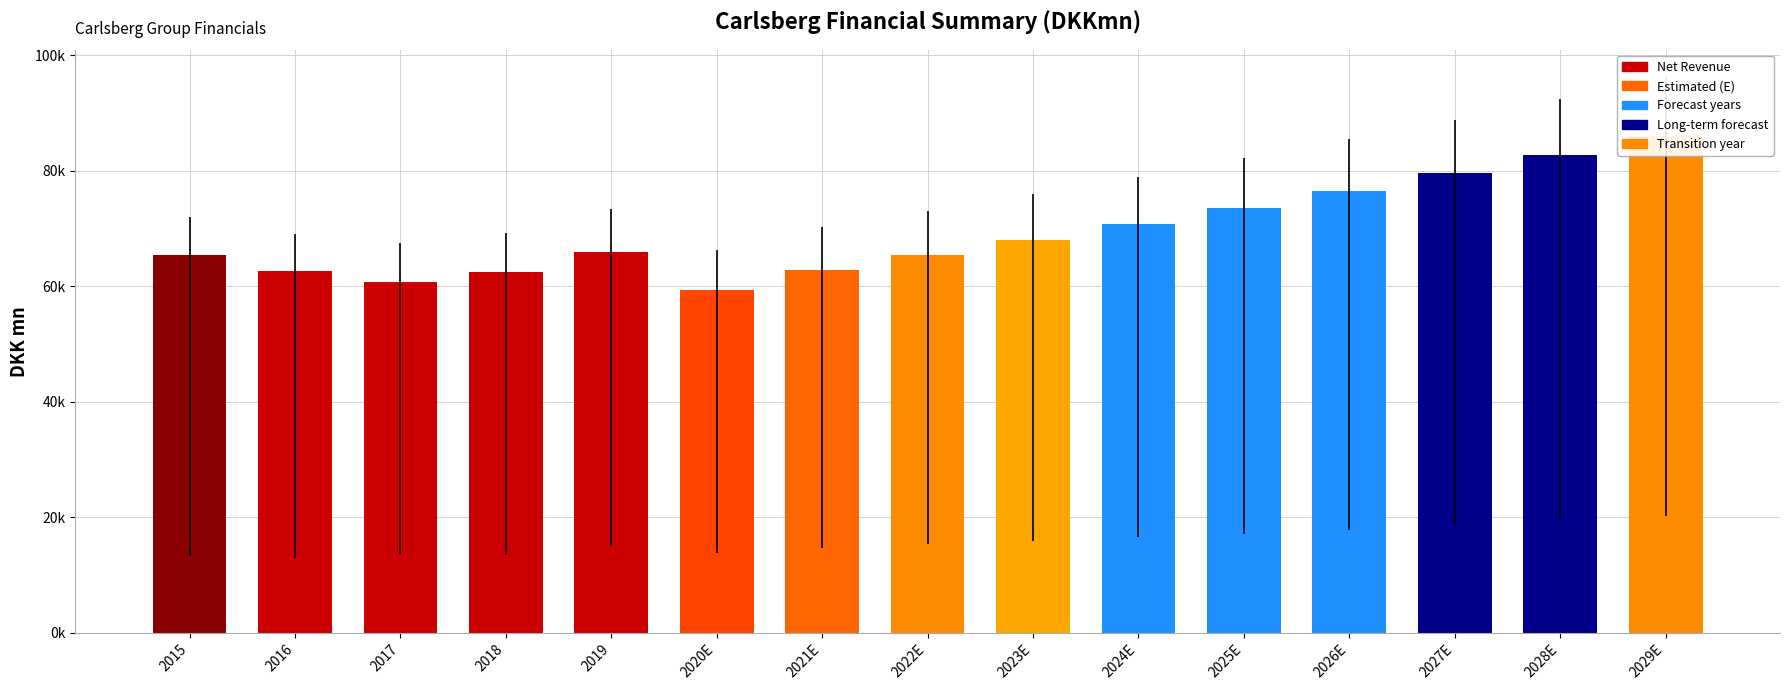

What is the difference between the maximum and minimum values in the Net Revenue series?

26730.8